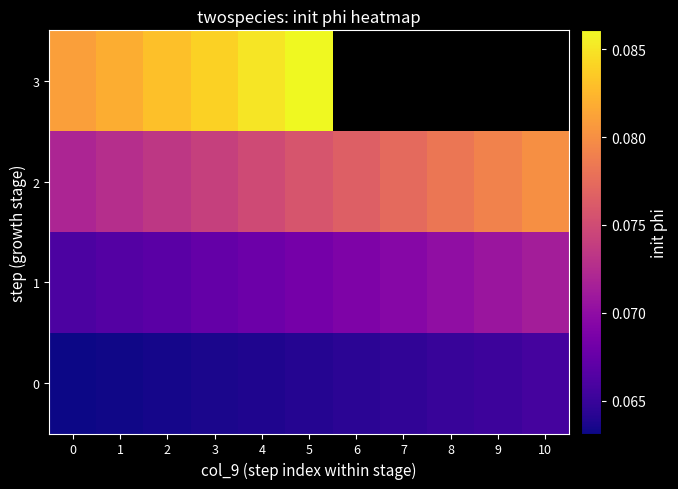

The 0 series shows 0.1 at 4. True or false?

True